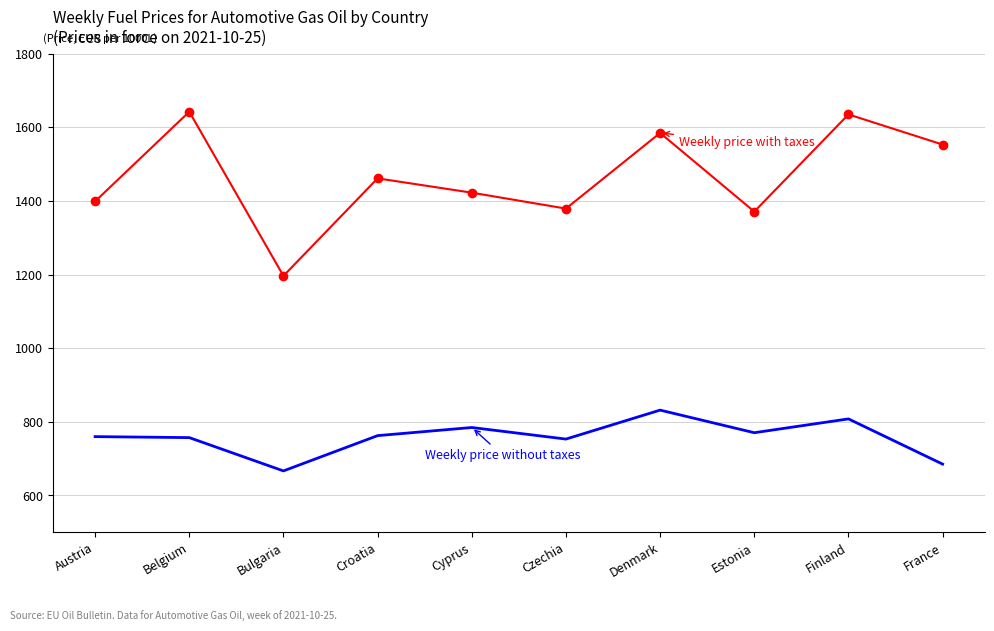

What is the smallest value displayed?

666.7